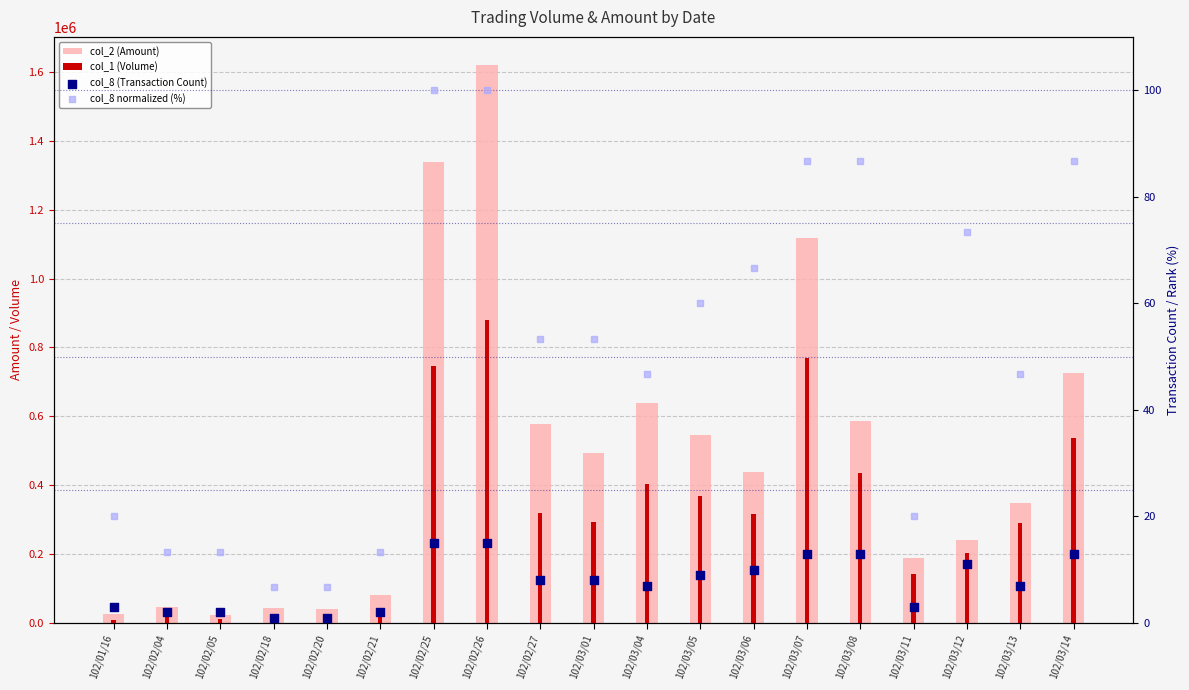

At how many categories does at least one series exceed 818158?

3